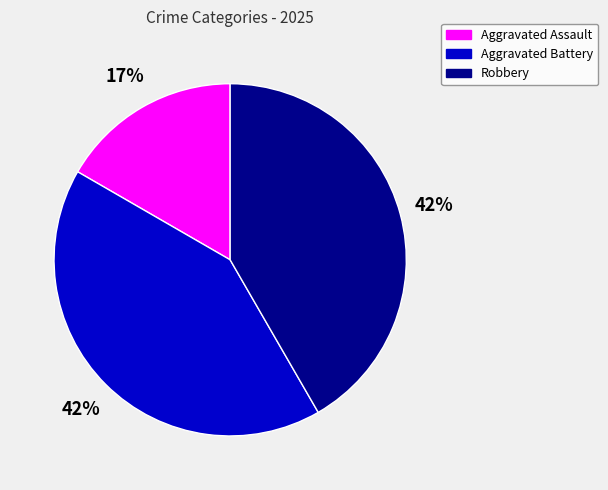

Which category has the smallest portion of the pie?

Aggravated Assault